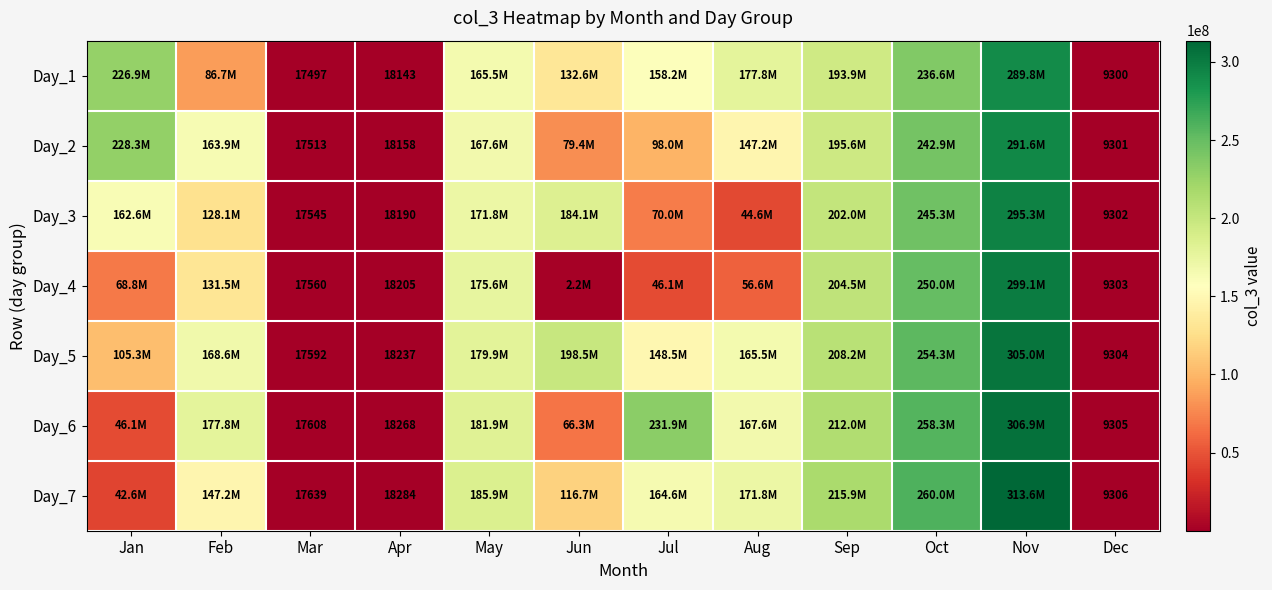

Which label corresponds to the largest value in the chart?

Nov